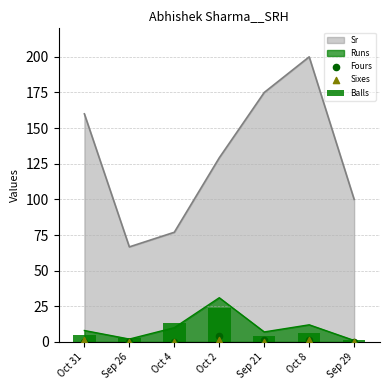

At how many categories does at least one series exceed 0?

7